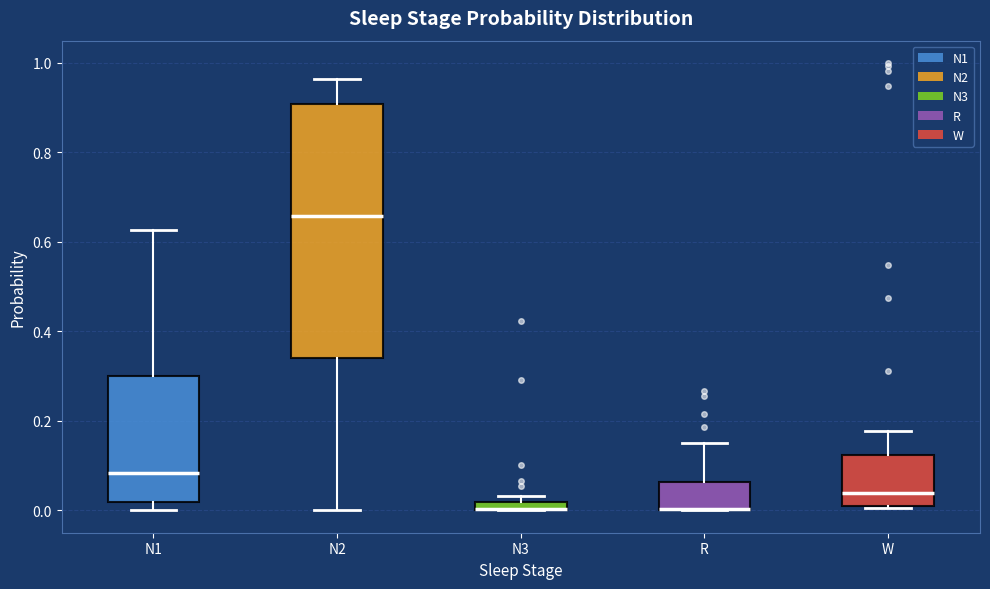

Where does the upper whisker of the box for R end on the y-axis? The values are not printed on the chart, so give them approximately, as read against the axis.

0.14